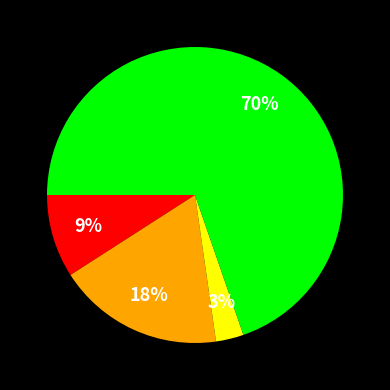

Does any single category account for the majority?

Yes